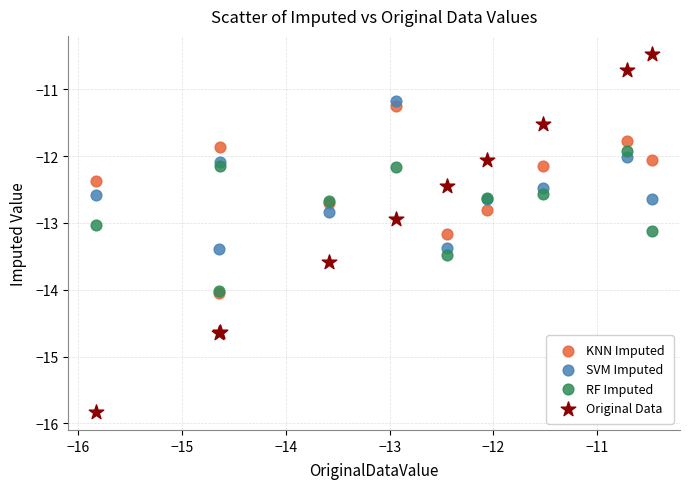

Which series contains the highest Y value?

Original Data